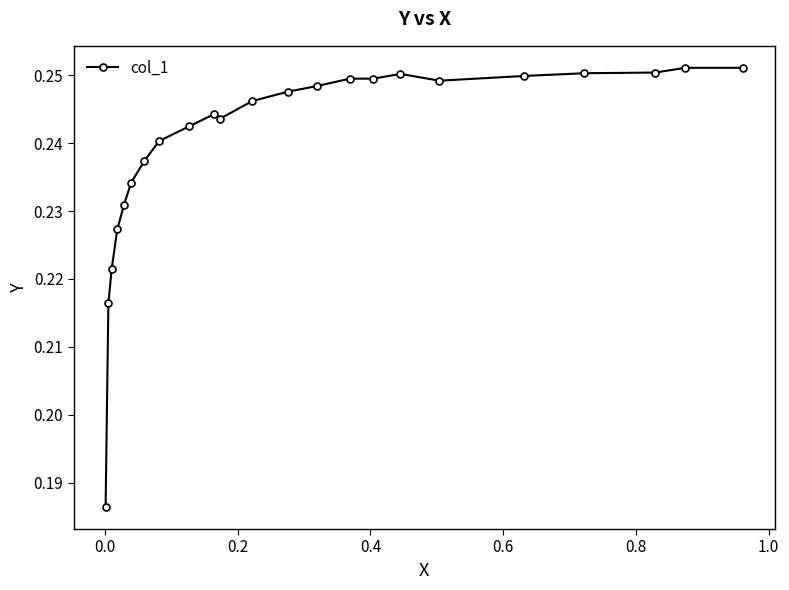

Count the values in the range 0 to 1.

23